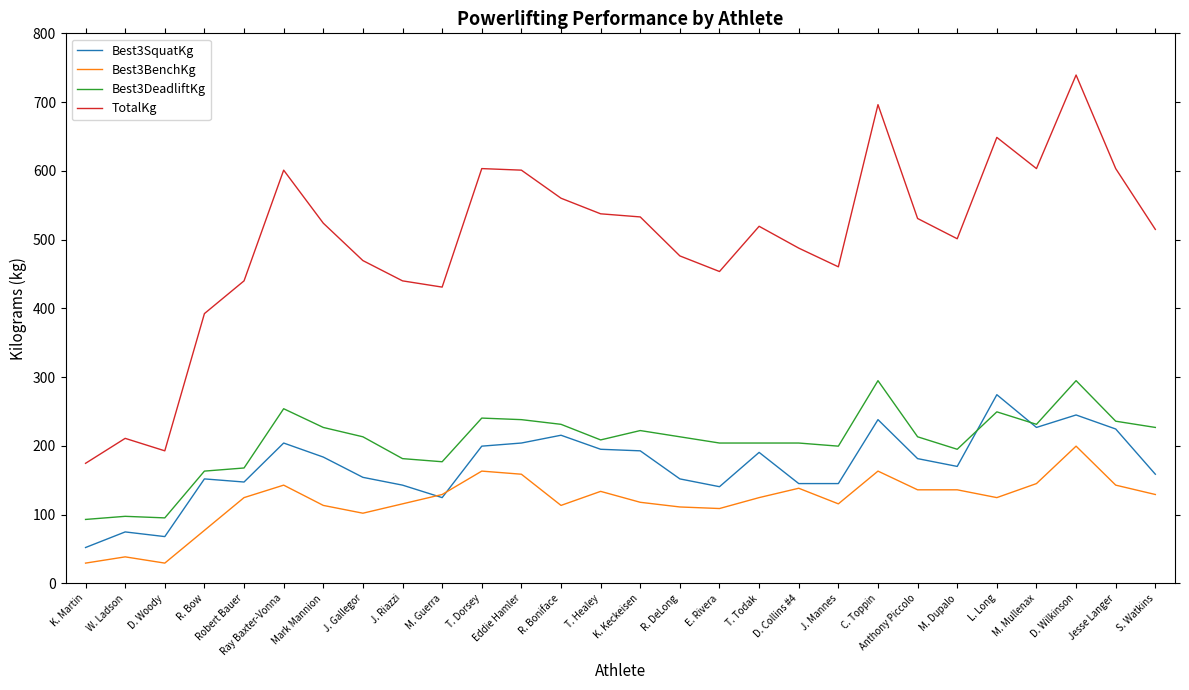

What is the spread (max minus min) of values at C. Toppin?

533.0